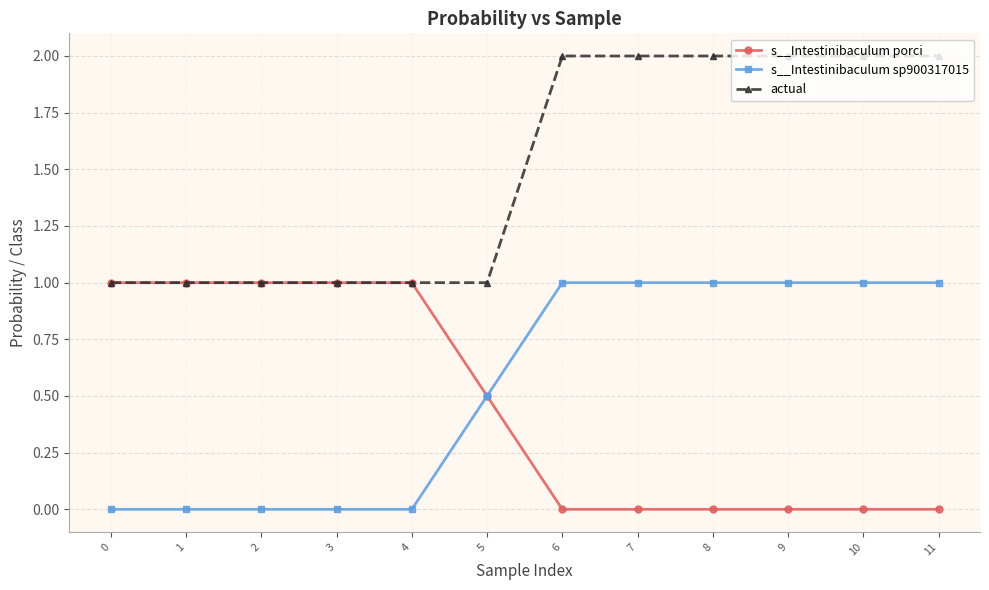

What are all the series names shown in the legend?

s__Intestinibaculum porci, s__Intestinibaculum sp900317015, actual